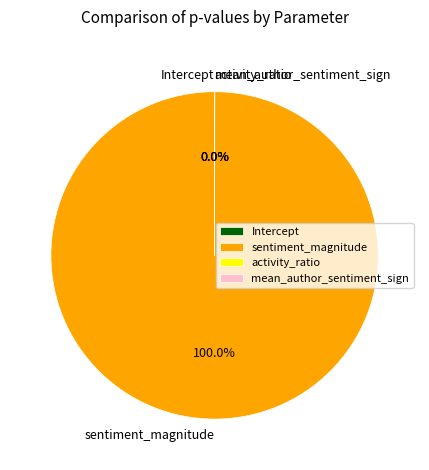

Which category has the biggest portion of the pie?

sentiment_magnitude